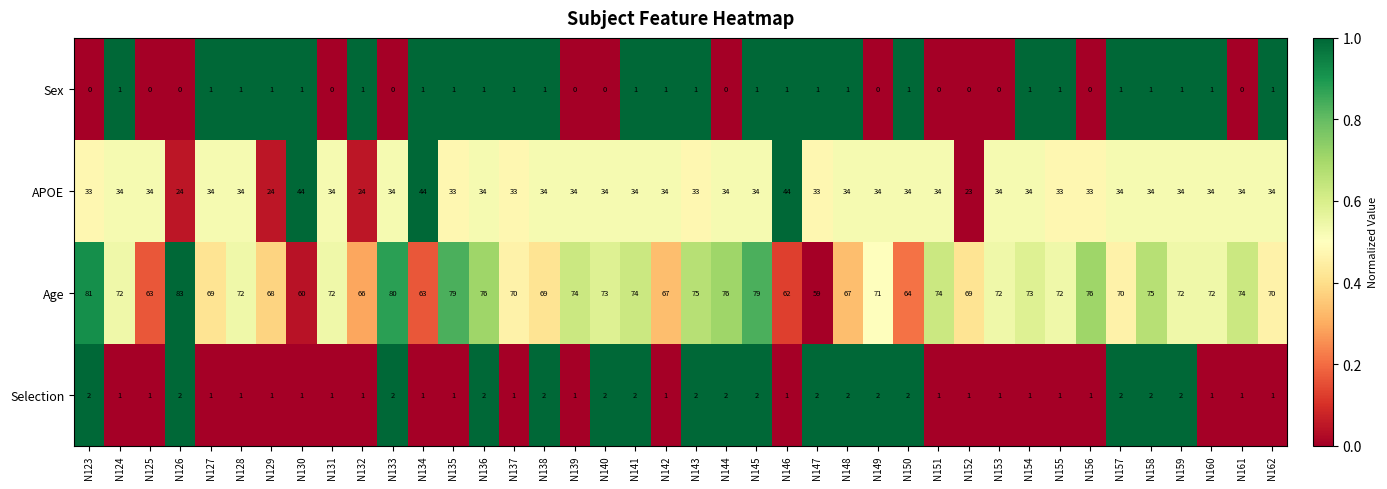

Count the number of categories in the chart.

40